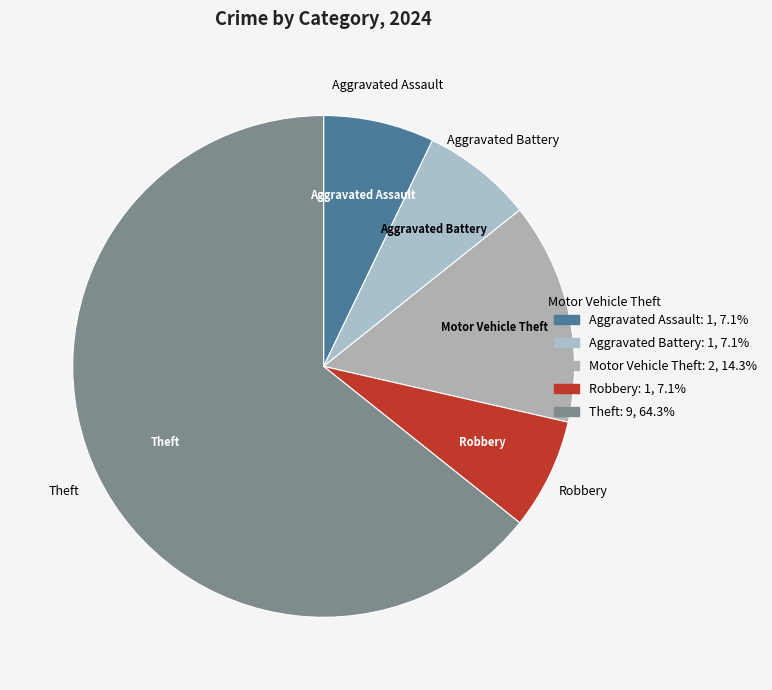

Is there a majority slice in this chart?

Yes